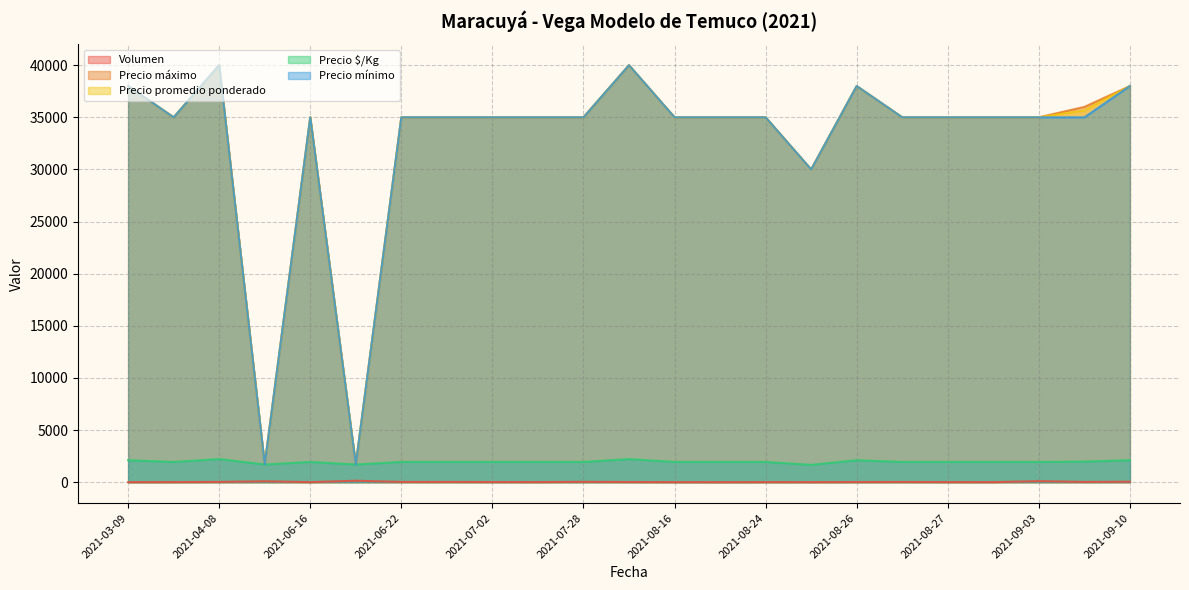

How many interior local peaks does the Precio máximo series have?

4